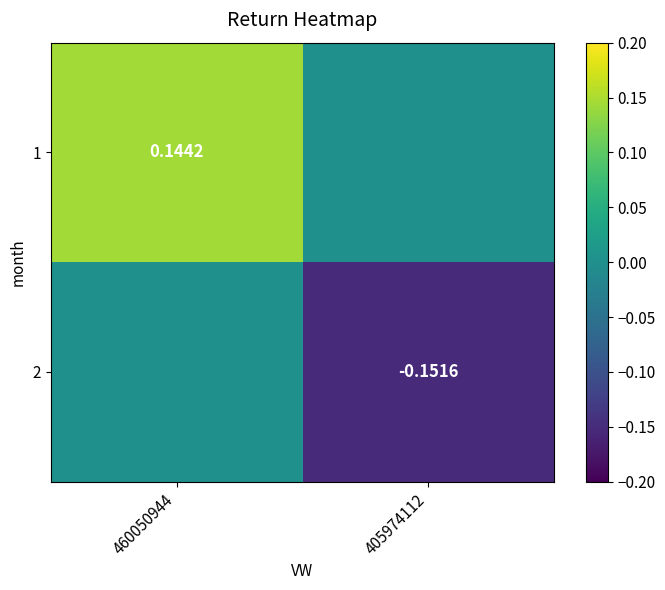

Is the value of 1 at 460050944 greater than the value of 2 at 405974112?

Yes